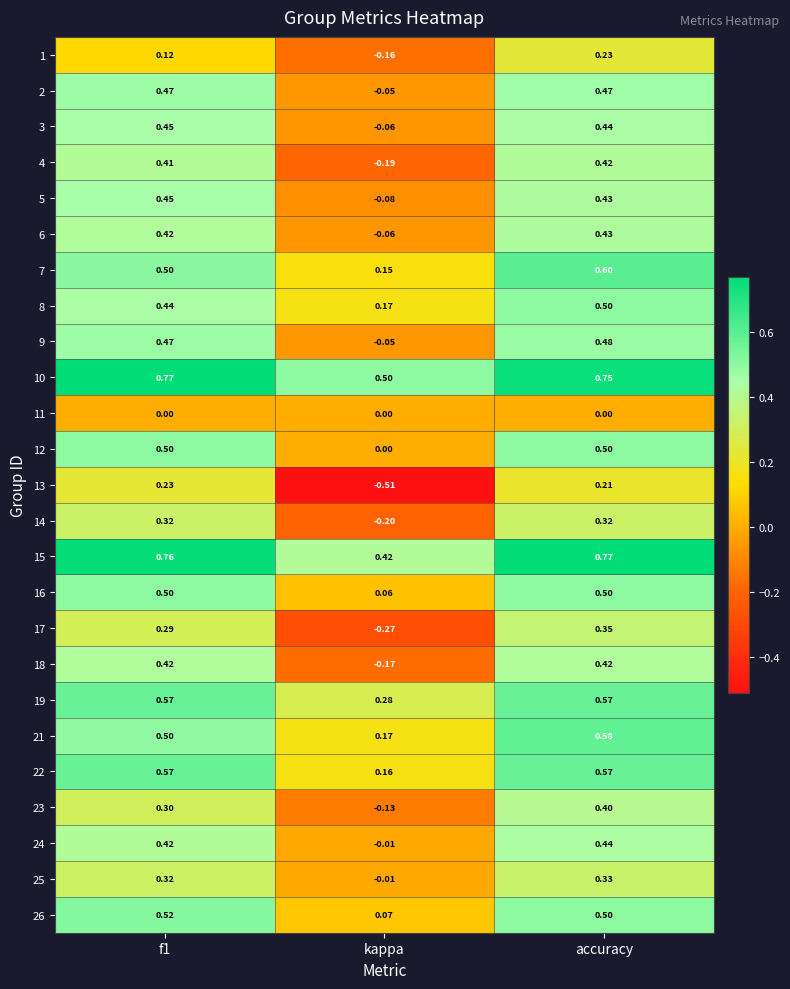

Is the value of 21 at f1 greater than the value of 11 at kappa?

Yes